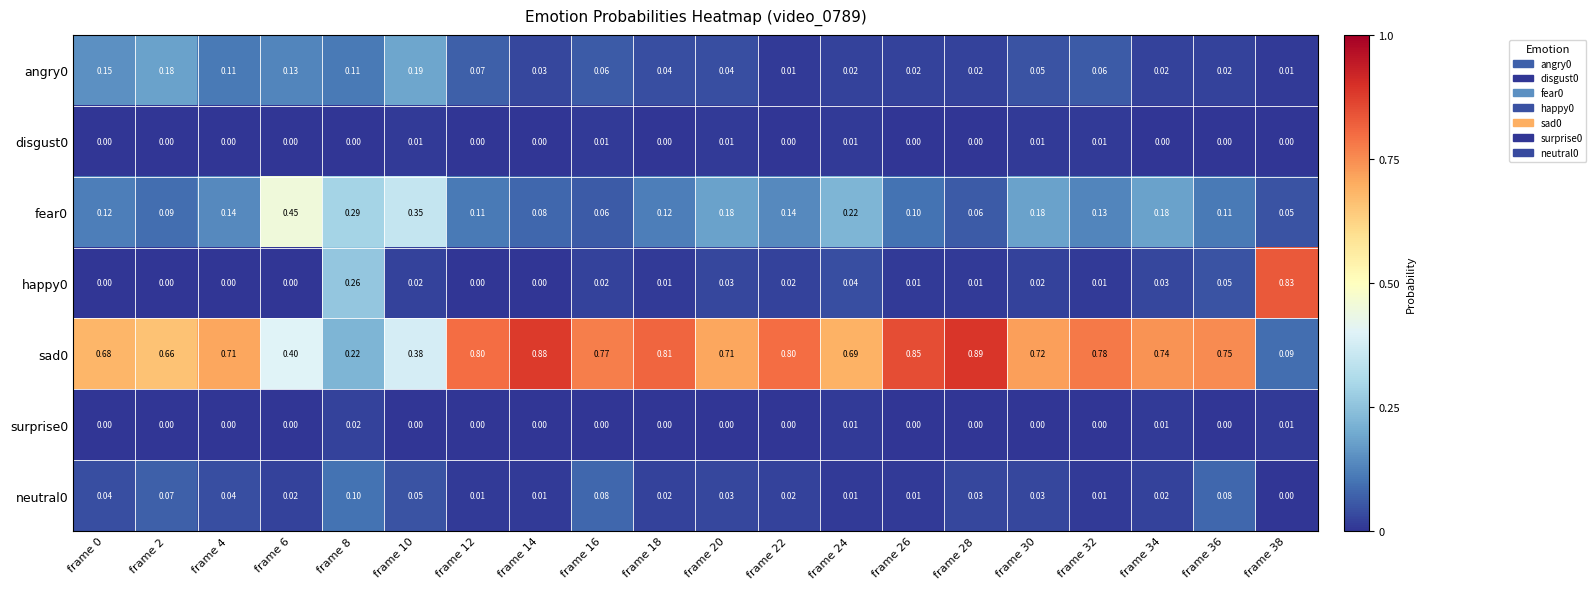

Is the value of surprise0 at frame 36 greater than the value of neutral0 at frame 10?

No